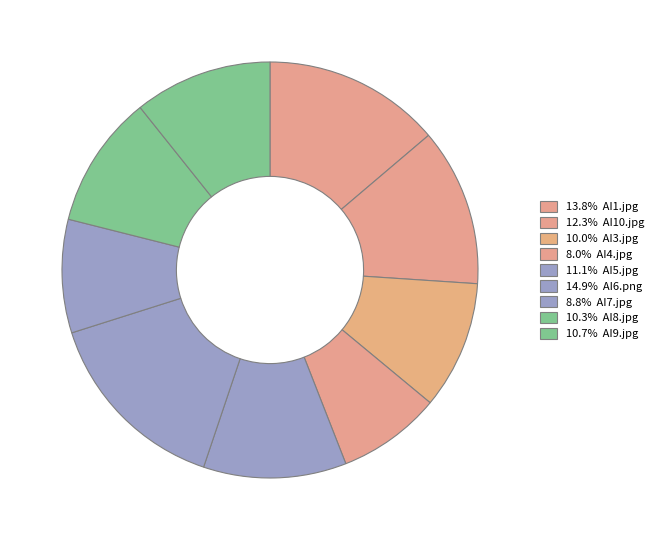

How many slices are in this pie chart?

9